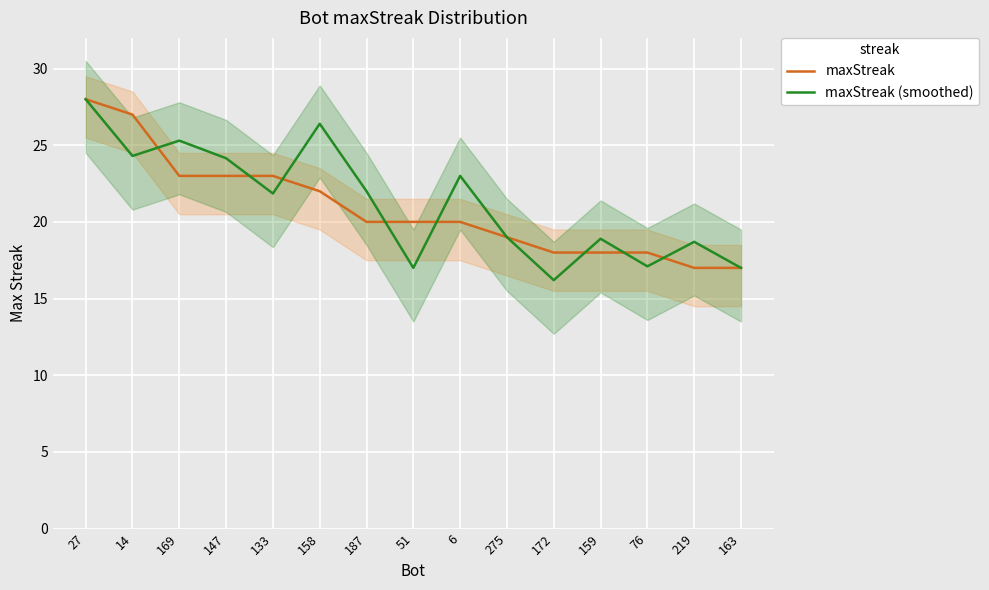

Which series ends up on top after the final intersection of maxStreak (smoothed) and maxStreak?

maxStreak (smoothed)